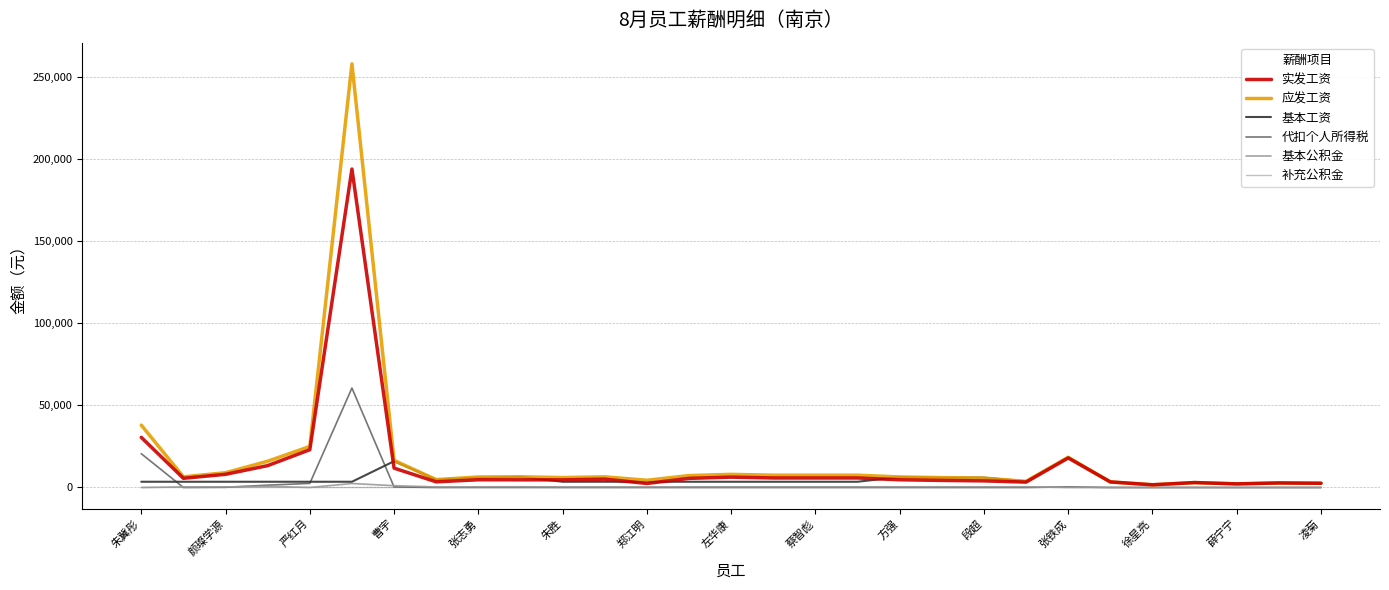

What is the difference between the second highest and second lowest values in the 实发工资 series?

28335.8